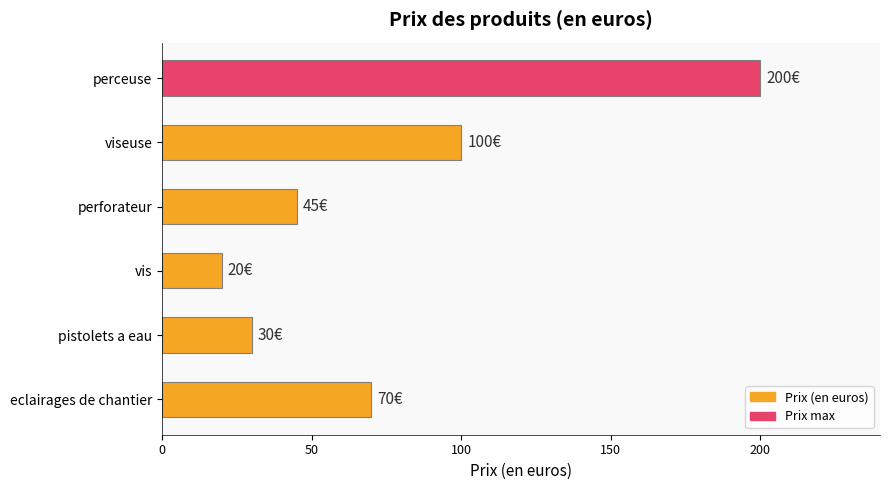

Reading bottom to top, extract all data points from this chart.

eclairages de chantier=70	pistolets a eau=30	vis=20	perforateur=45	viseuse=100	perceuse=200